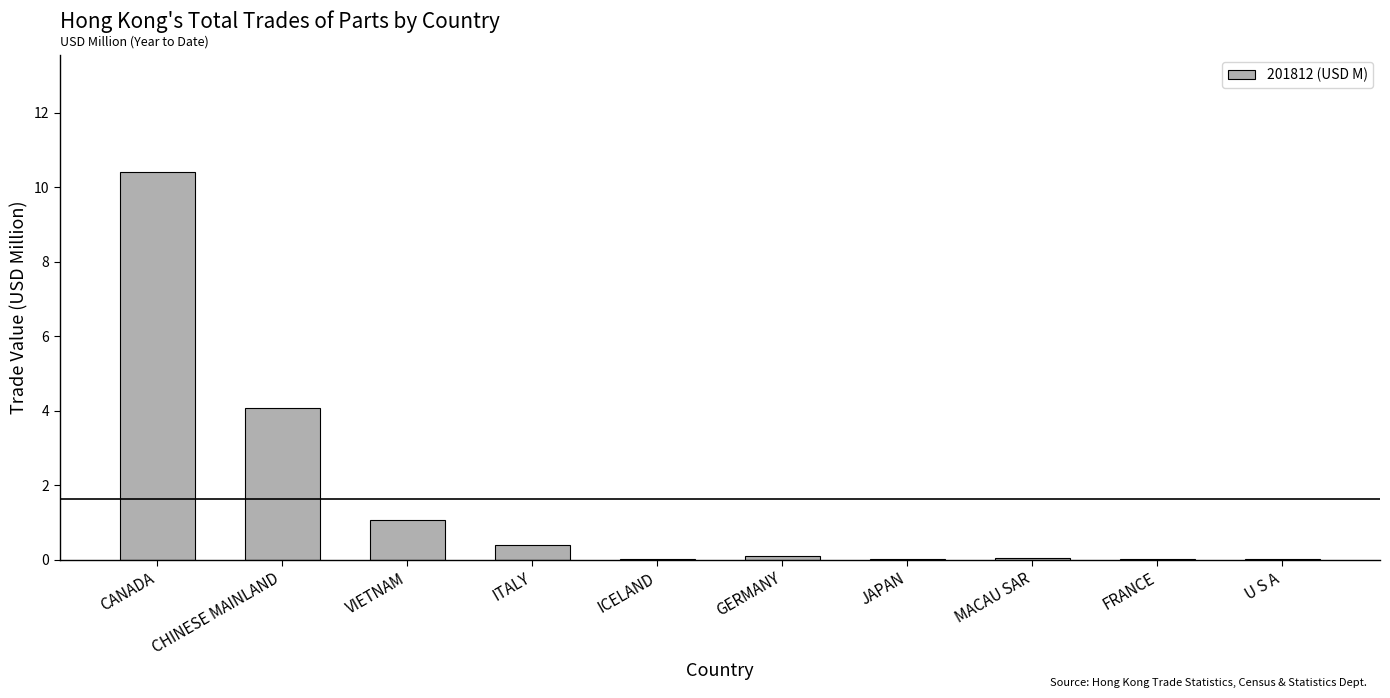

True or false: the data shows 0.0 at MACAU SAR.

True